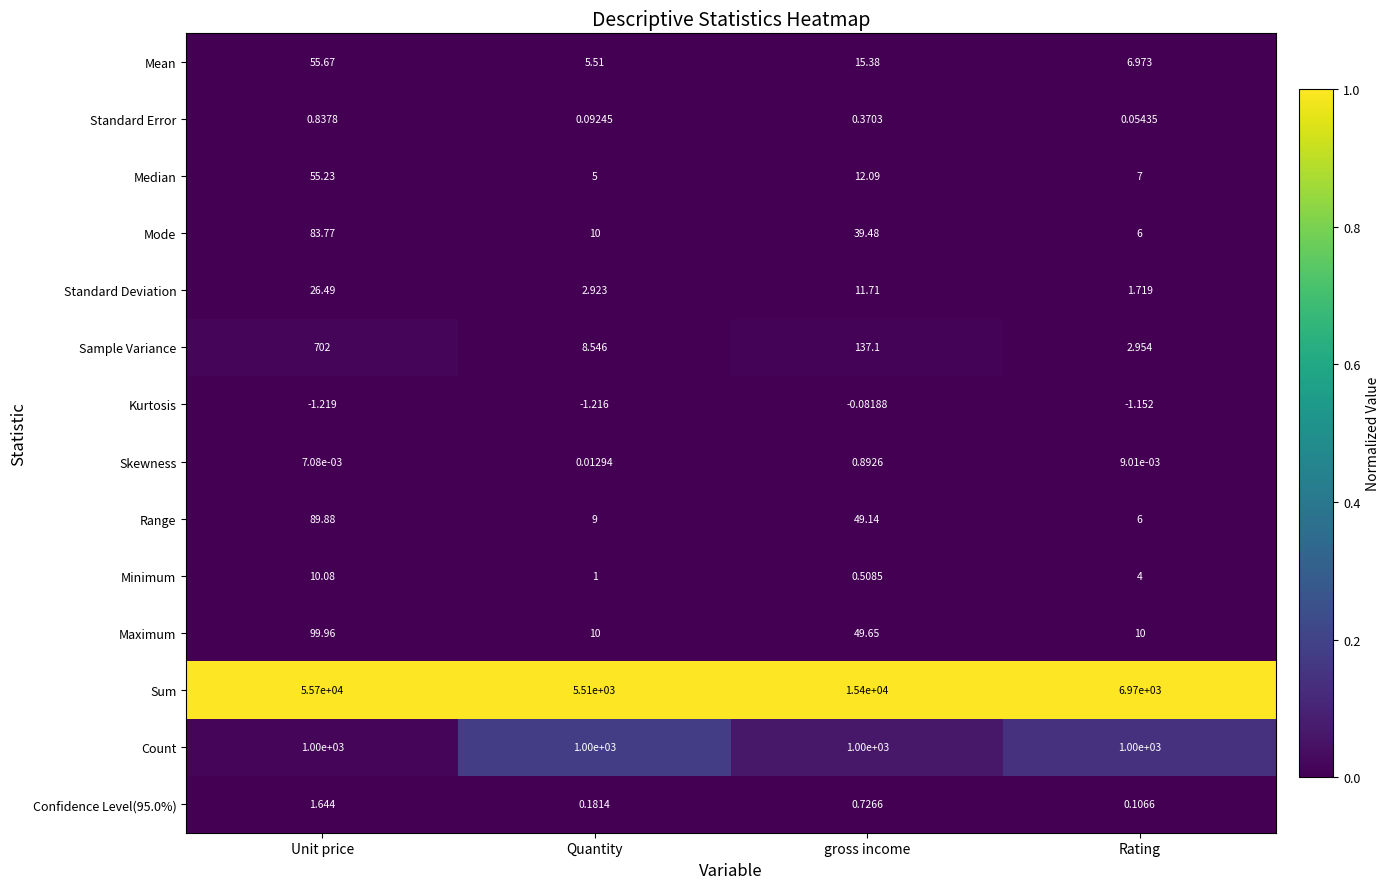

Where does the Maximum series first go above 49?

Unit price